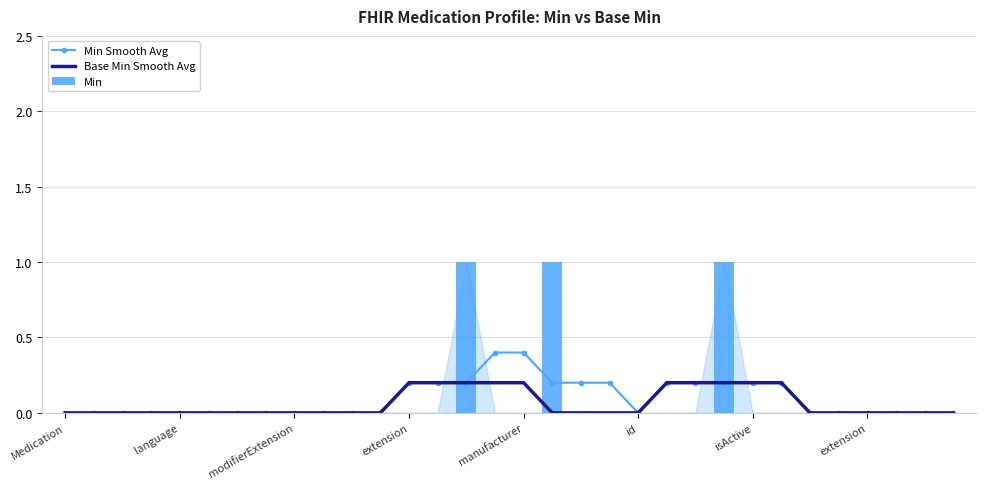

How many data points in Min Smooth Avg are above 0?

13